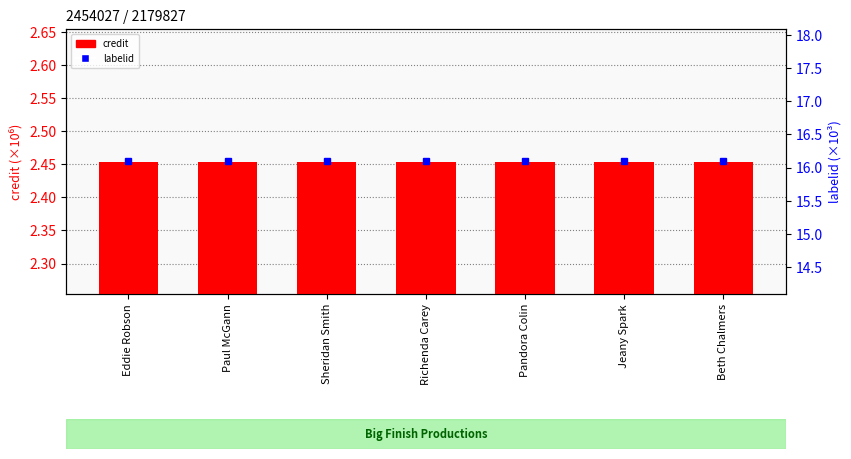

The value of labelid (×10³) at Paul McGann is 16.1. True or false?

True